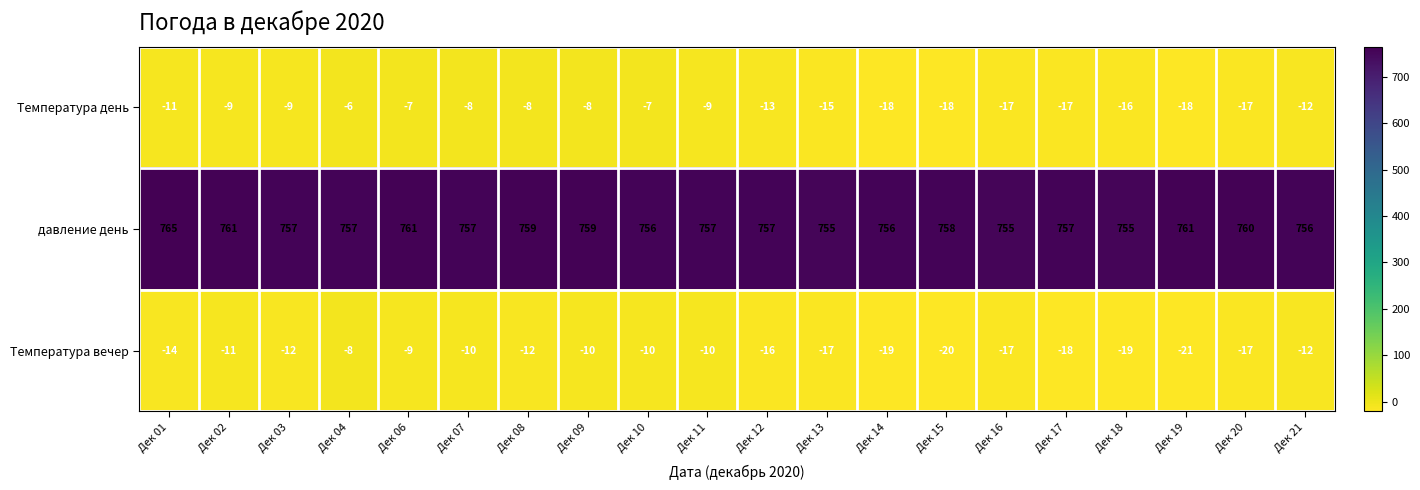

What is the difference between the second highest and minimum values in the Температура вечер series?

12